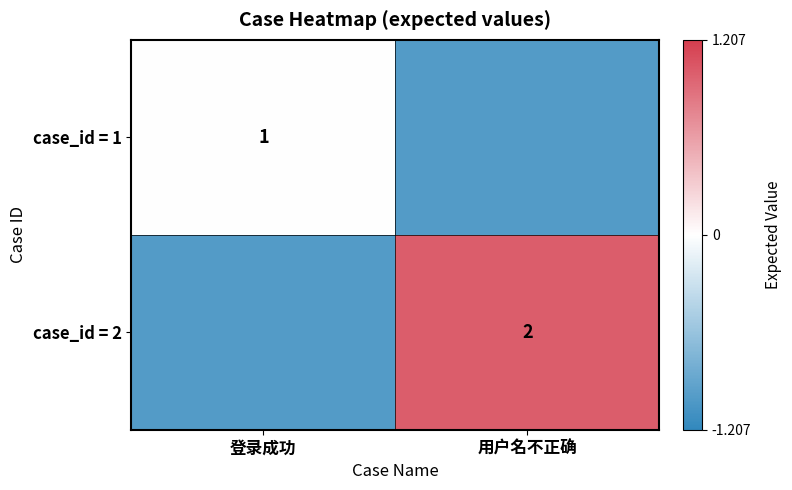

True or false: case_id = 2 has a value of 3 at 用户名不正确.

False